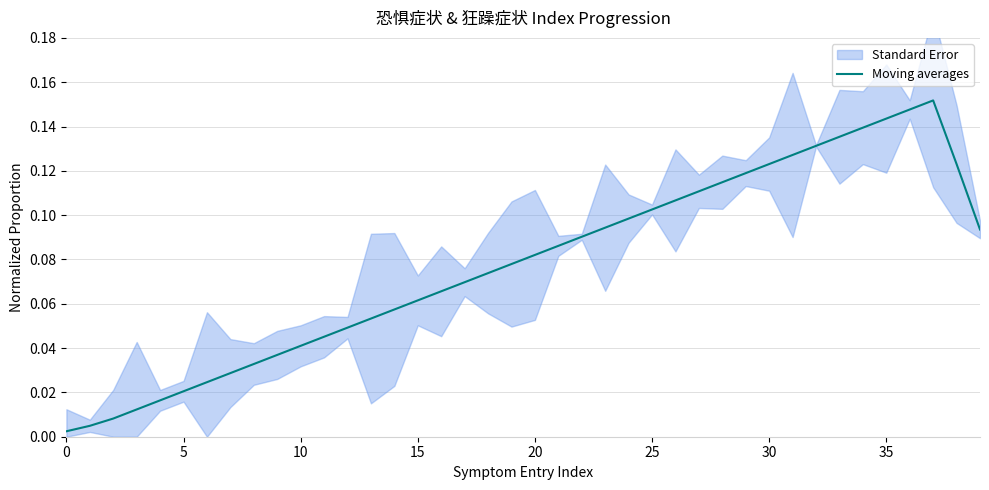

The chart shows a value of 0.0 at 9. True or false?

True